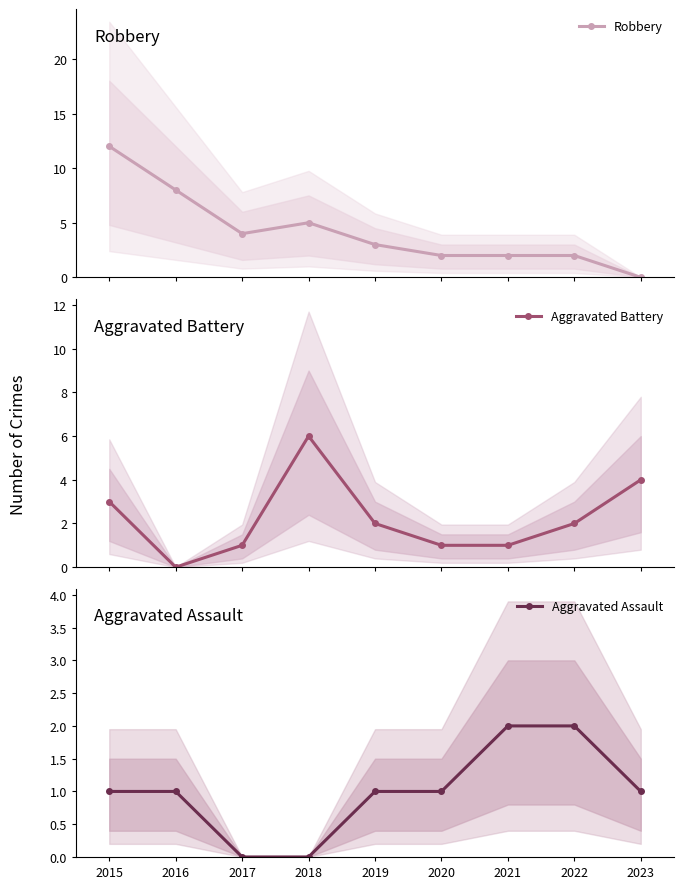

Does the chart display data point markers on the line(s)?

Yes